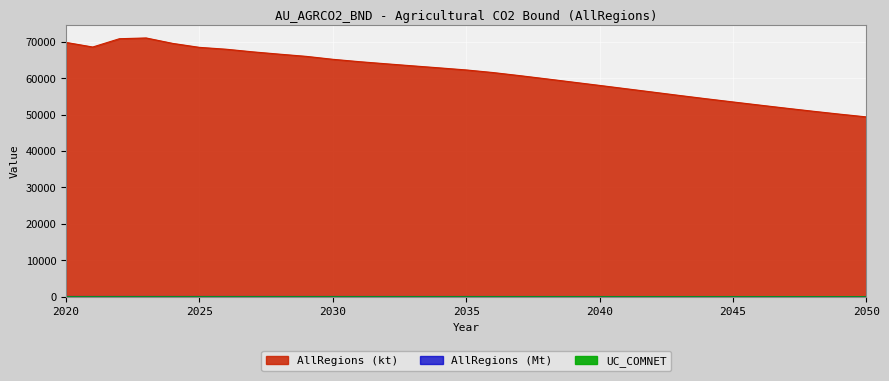

Where is AllRegions (kt) nearest to the value 60172?

2038